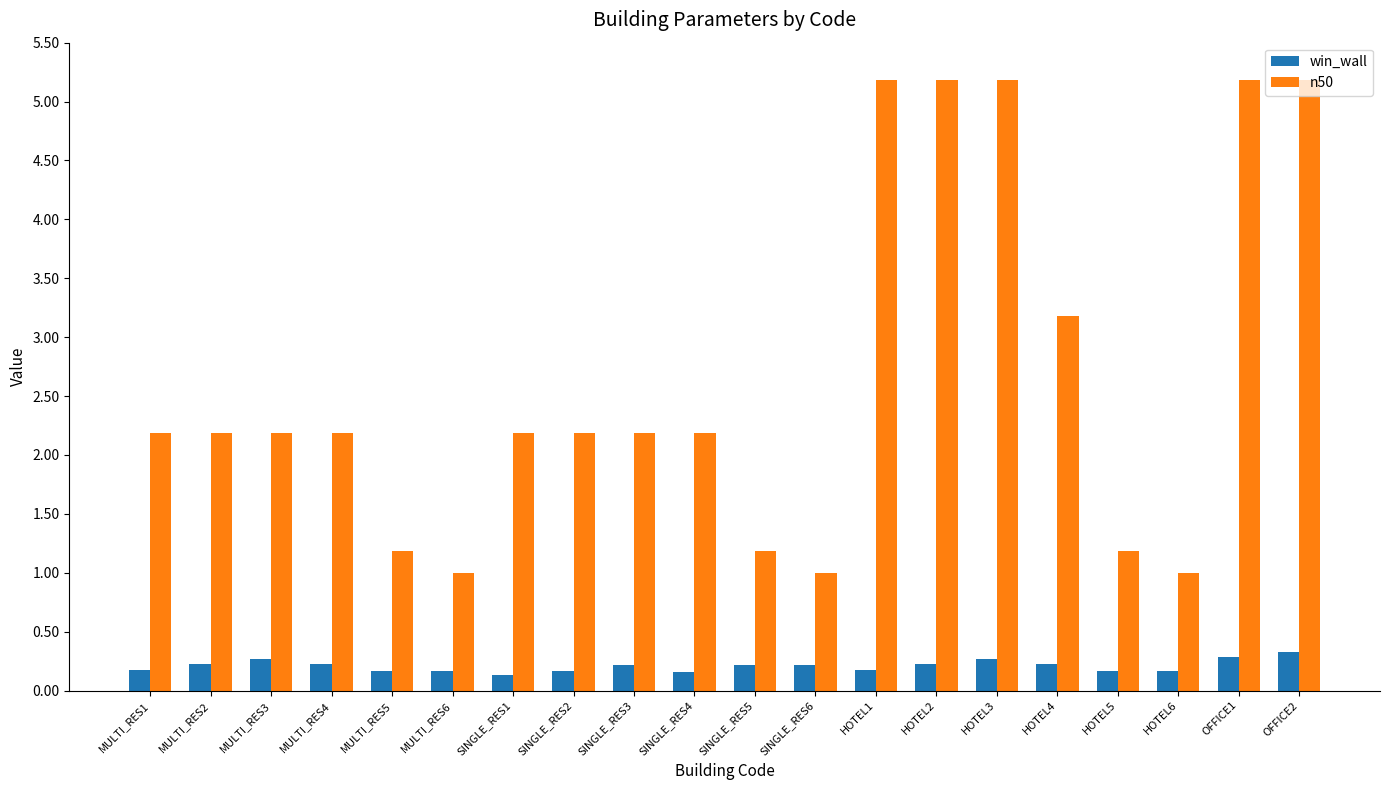

How many distinct data groups are displayed?

2